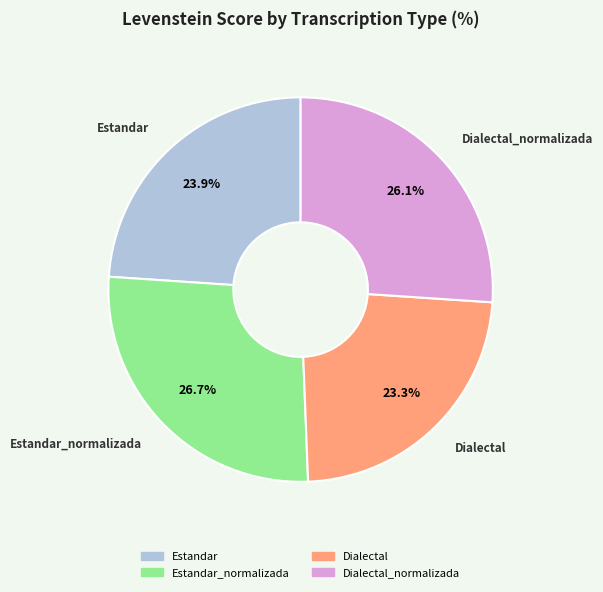

To the nearest percent, what is the combined percentage of Dialectal_normalizada and Estandar?

50%